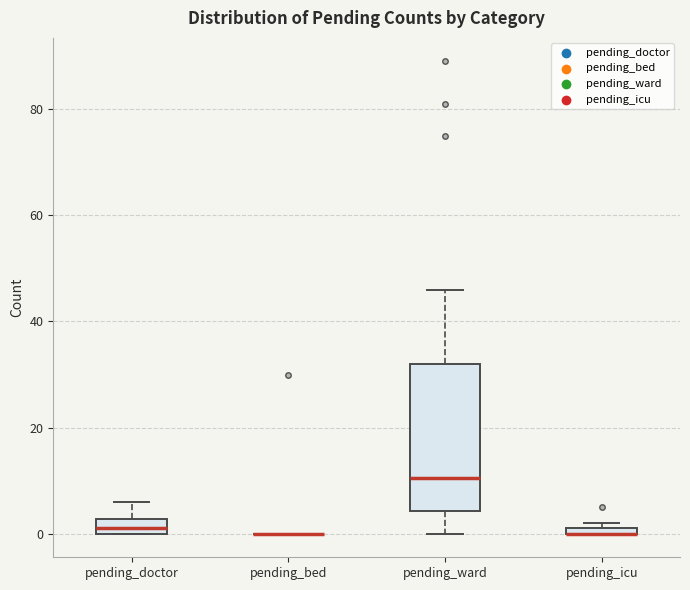

Which box is the tallest, from its lower edge to its upper edge?

pending_ward